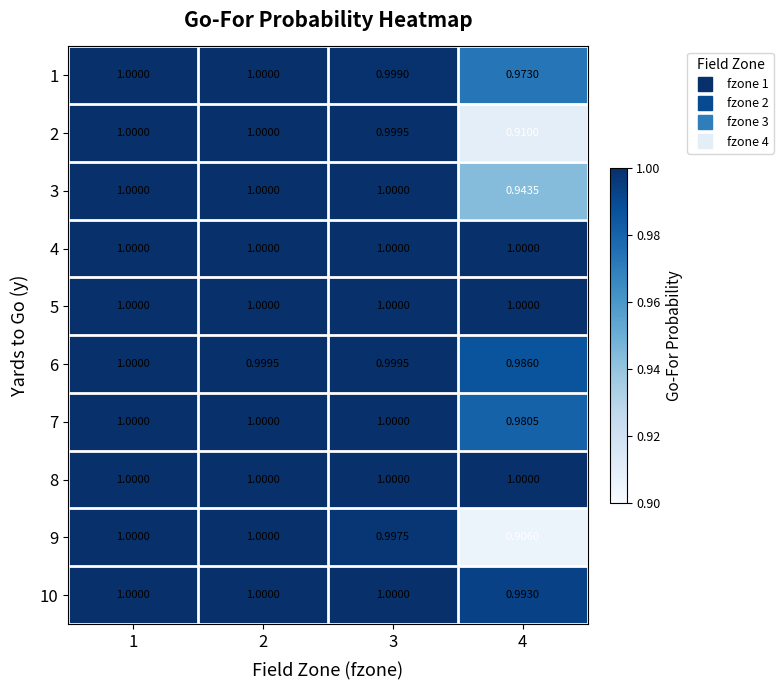

Is the value of 8 at 4 greater than the value of 6 at 3?

Yes